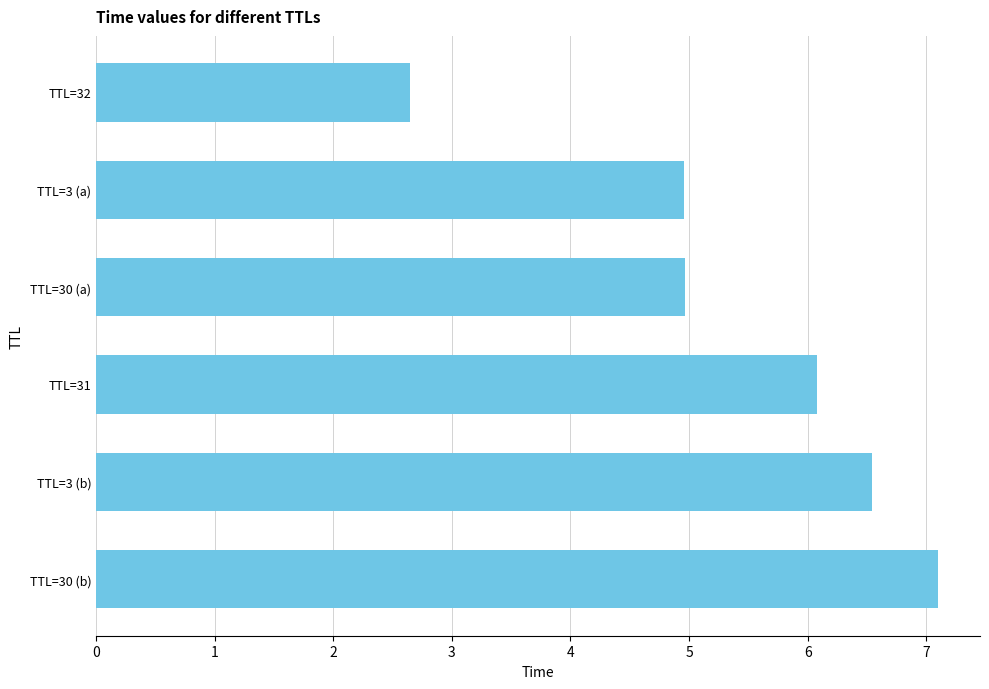

What is the minimum value shown in the chart?

2.6